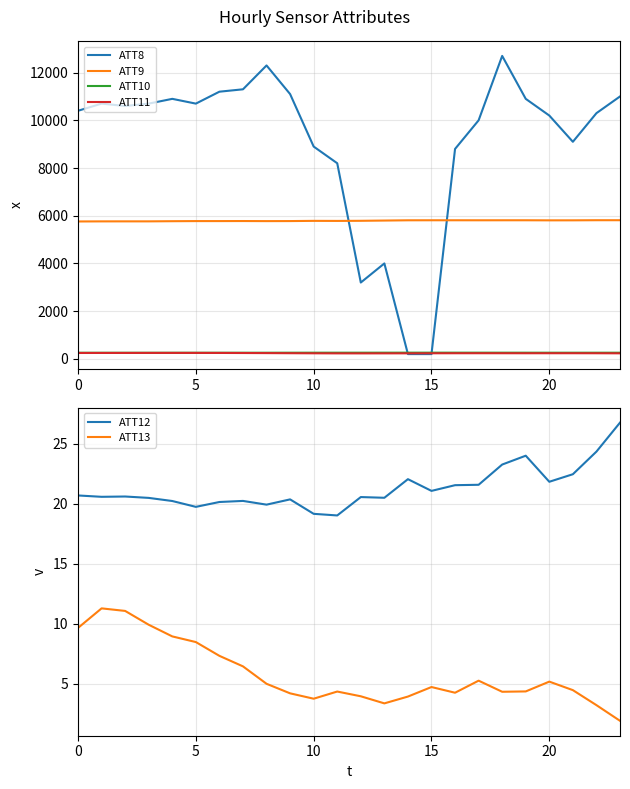

At how many categories does at least one series exceed 12515?

1